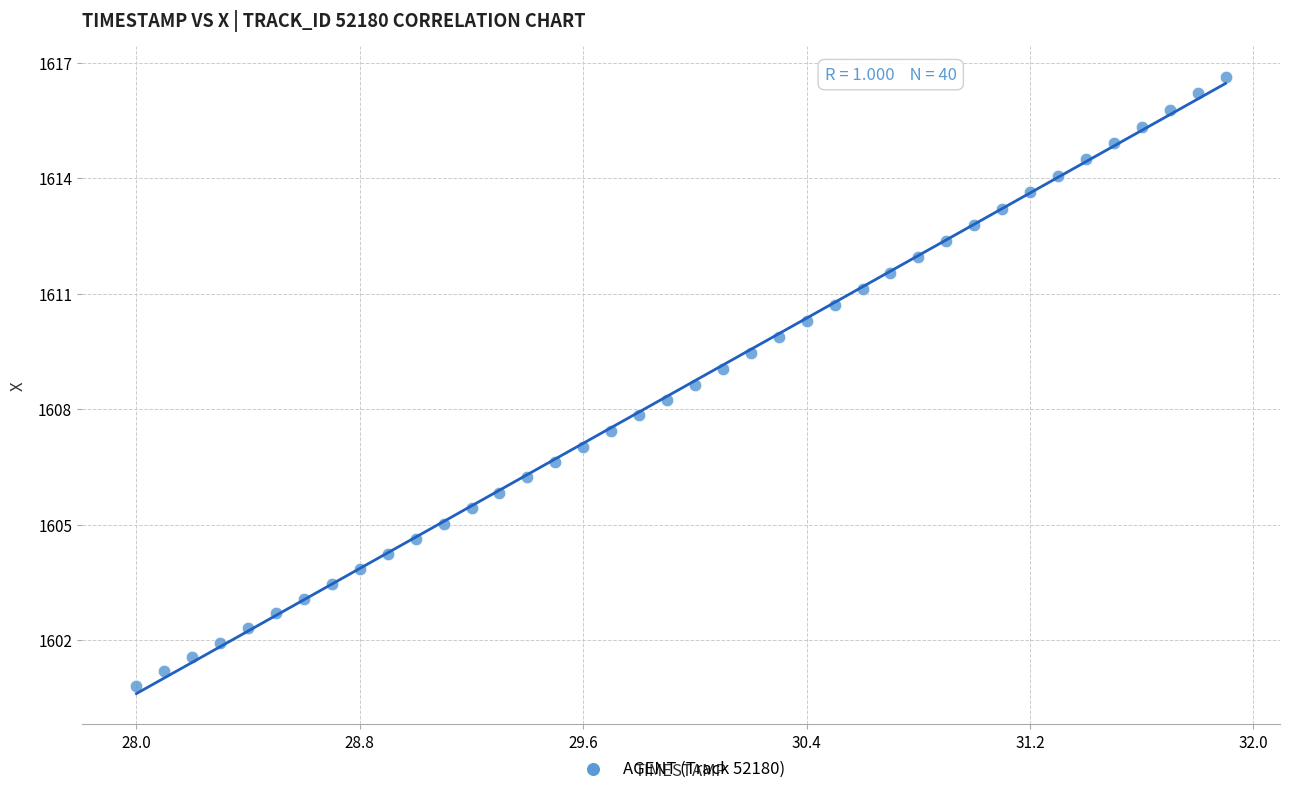

What is the range of X values (max minus min)?

3.9